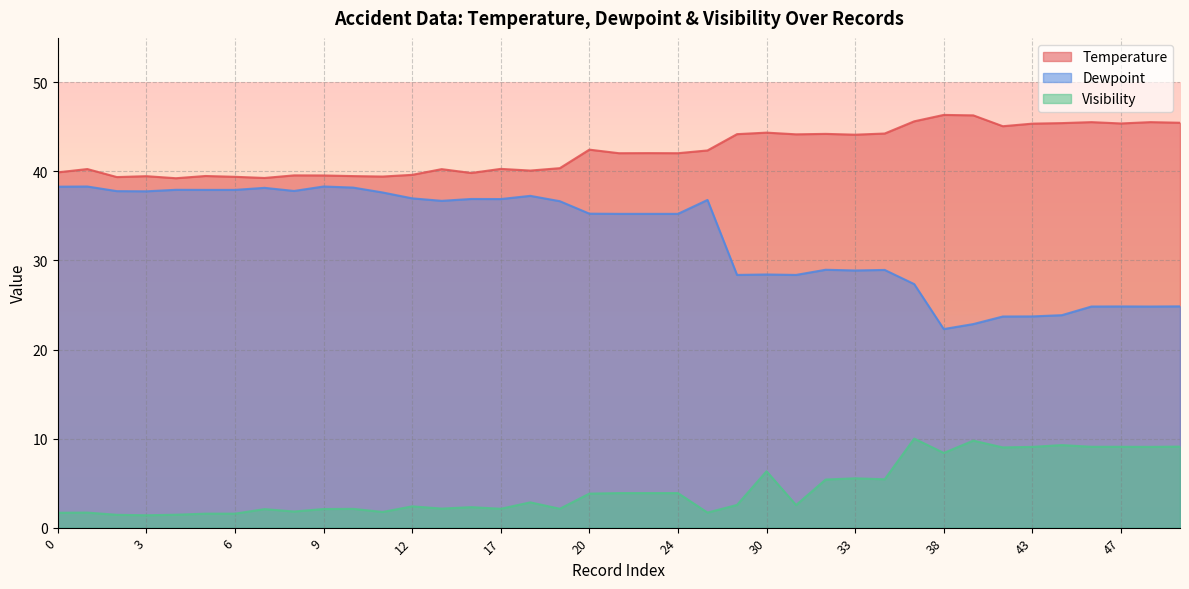

How many data points in Visibility are less than 2?

10